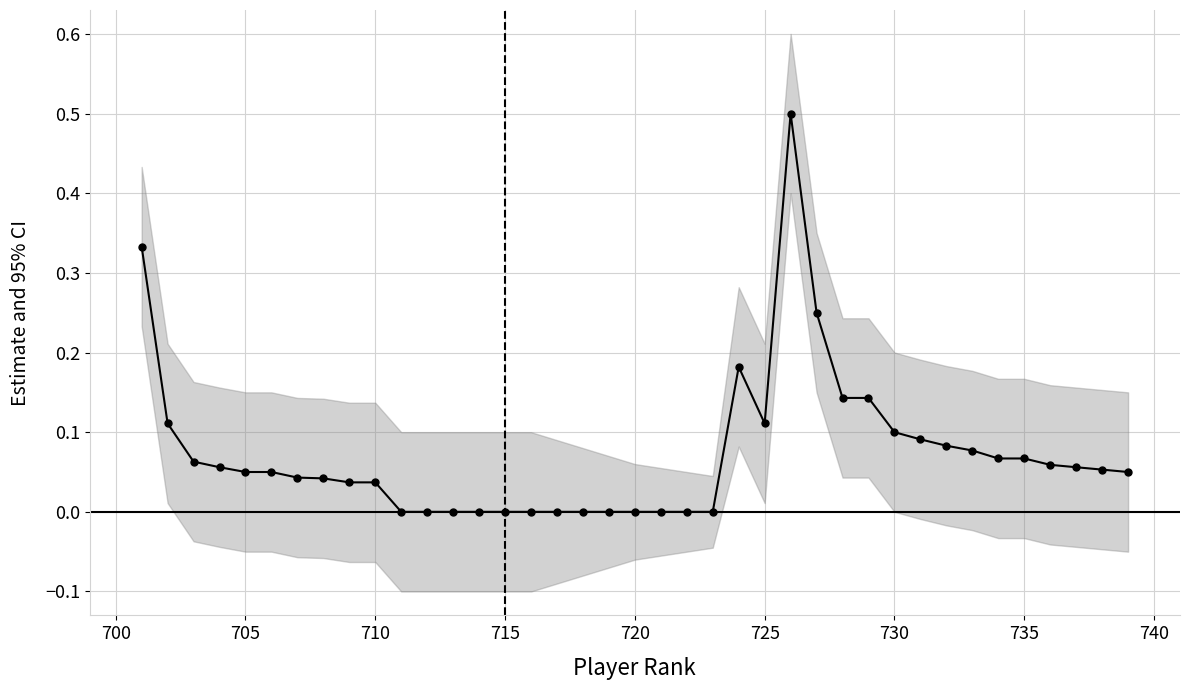

What is the difference between the second highest and minimum values?

0.3